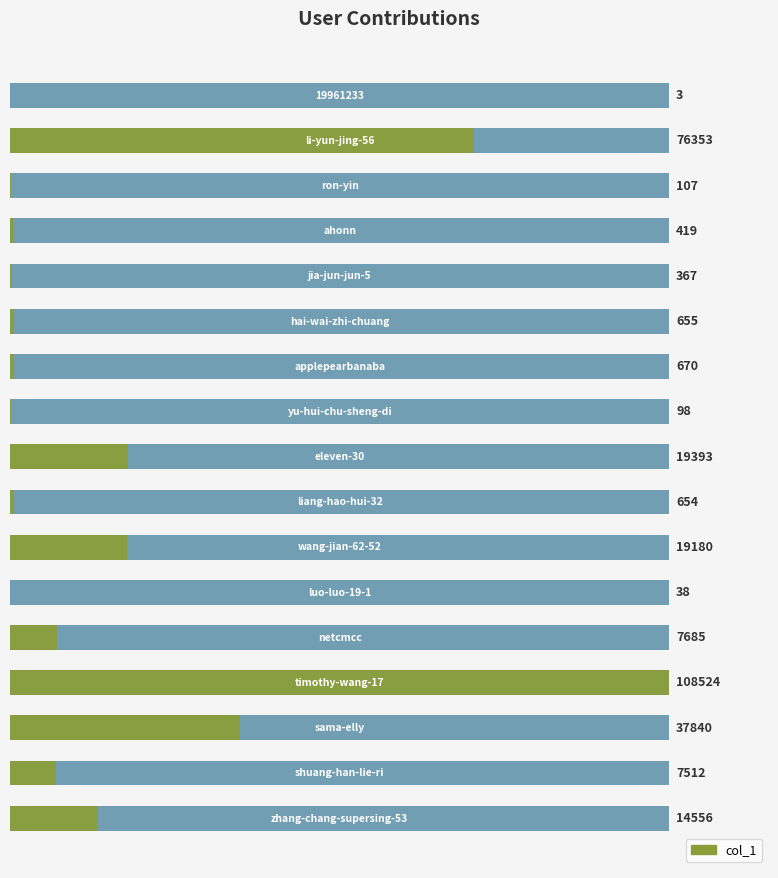

True or false: the data shows 655 at 5.

True